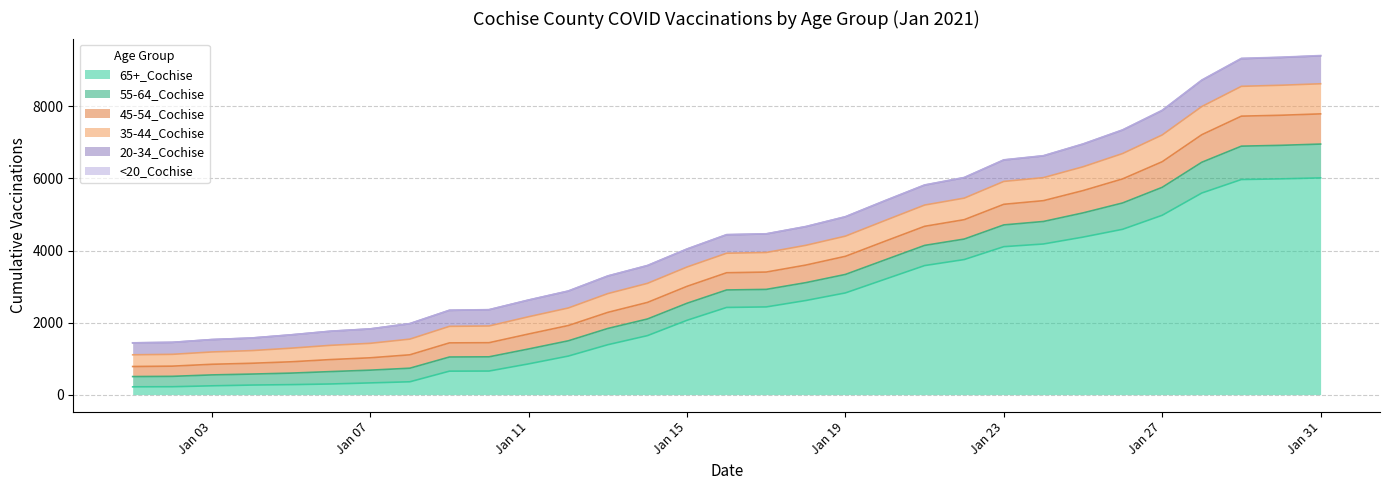

Count the number of categories in the chart.

31